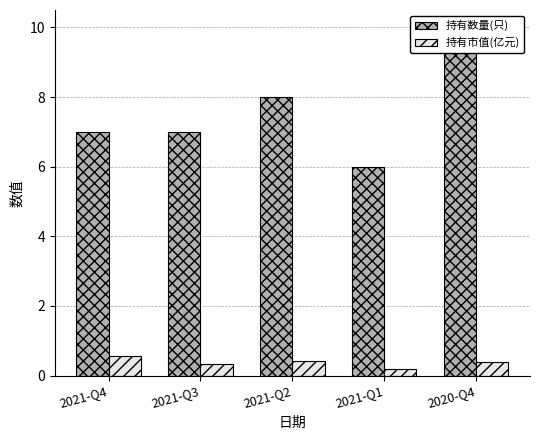

What are all the series names shown in the legend?

持有数量(只), 持有市值(亿元)